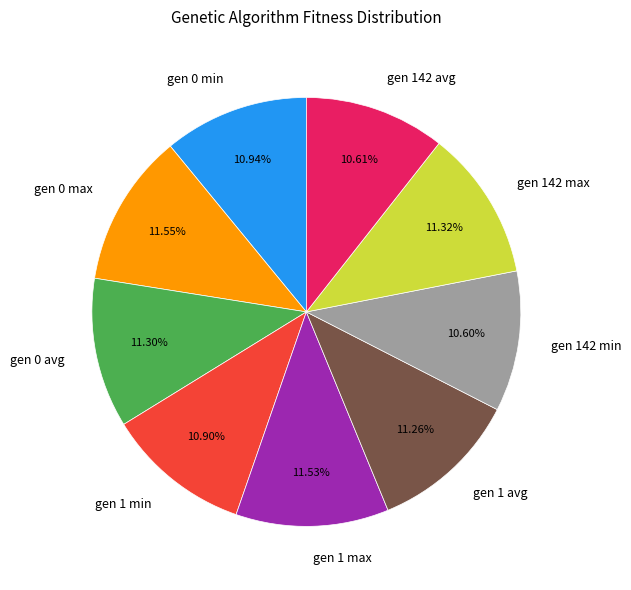

Is gen 142 avg the majority of the pie?

No